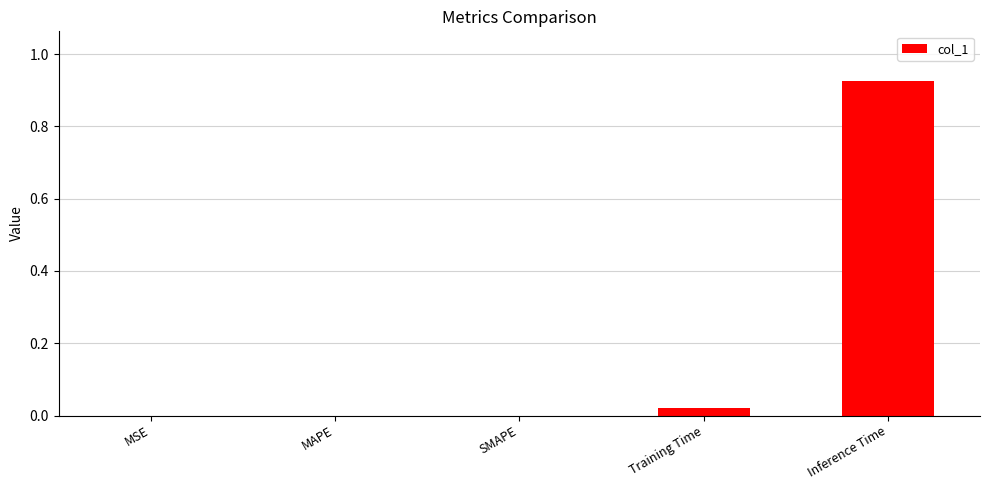

What is the change in value from SMAPE to Inference Time?

+0.9